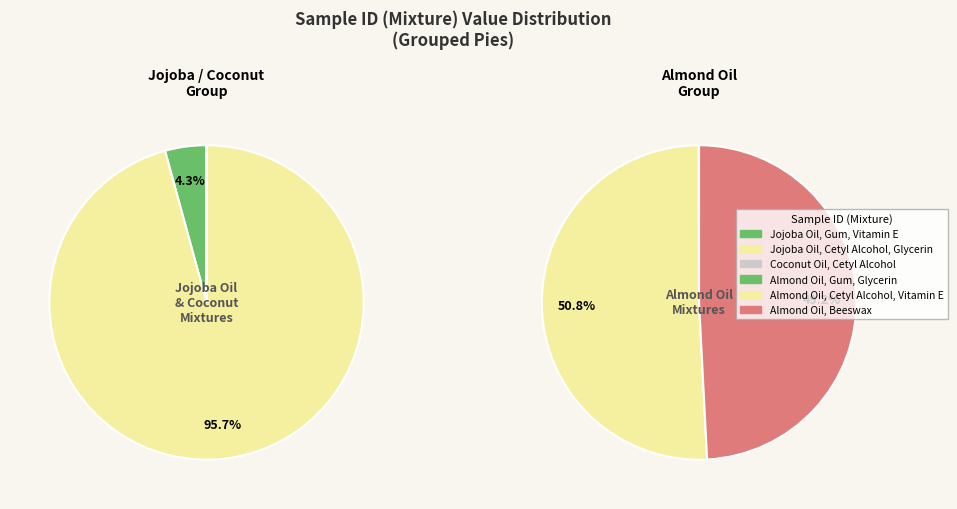

Is it true that Coconut Oil, Cetyl Alcohol is 0% of the pie?

True